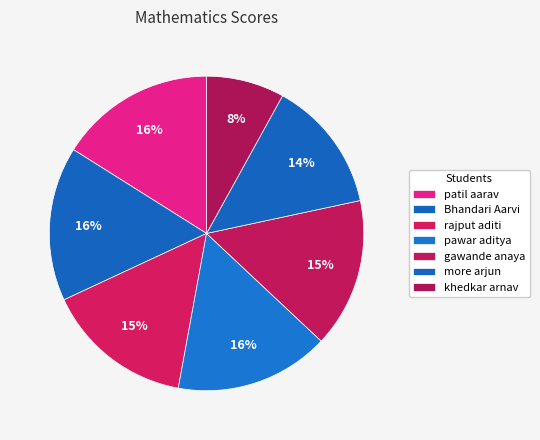

To the nearest percent, what portion does more arjun represent?

14%